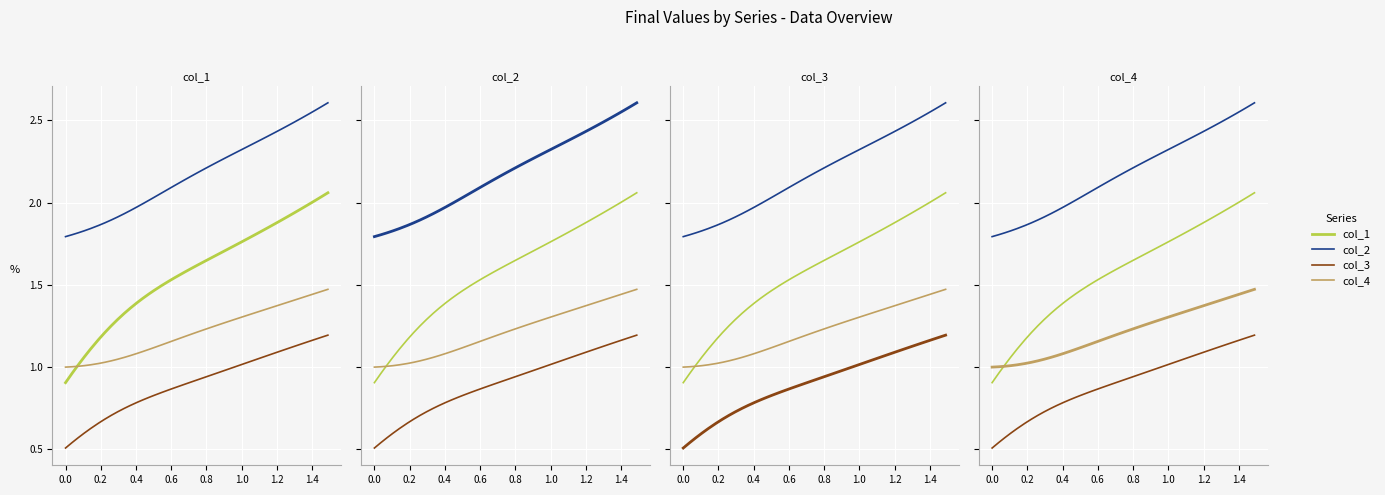

What is the sum of all col_2 values?

86.9